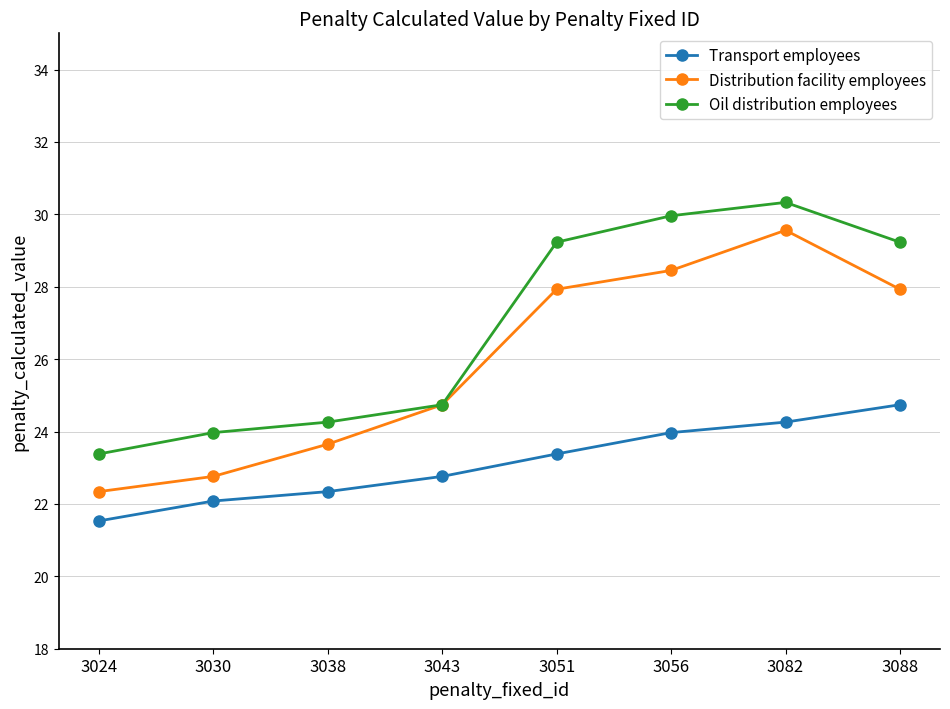

What is the difference between the Distribution facility employees values at 3024 and 3082?

7.2